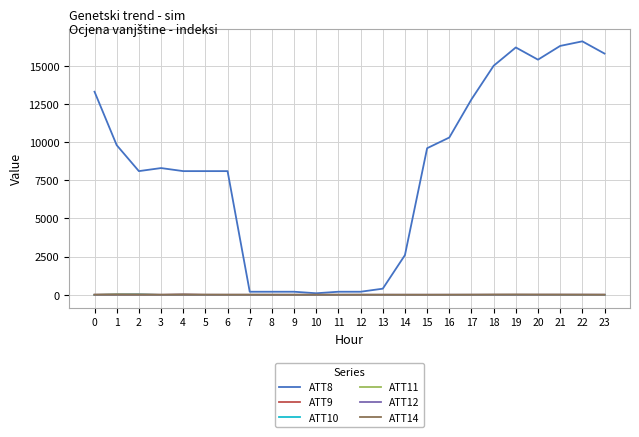

Which series has the largest range (max minus min)?

ATT8